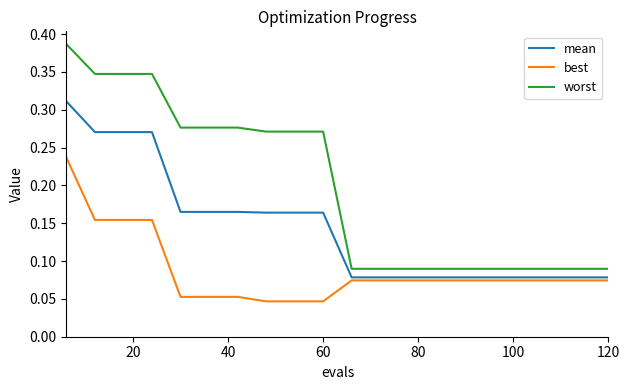

True or false: best and worst cross at least once.

False